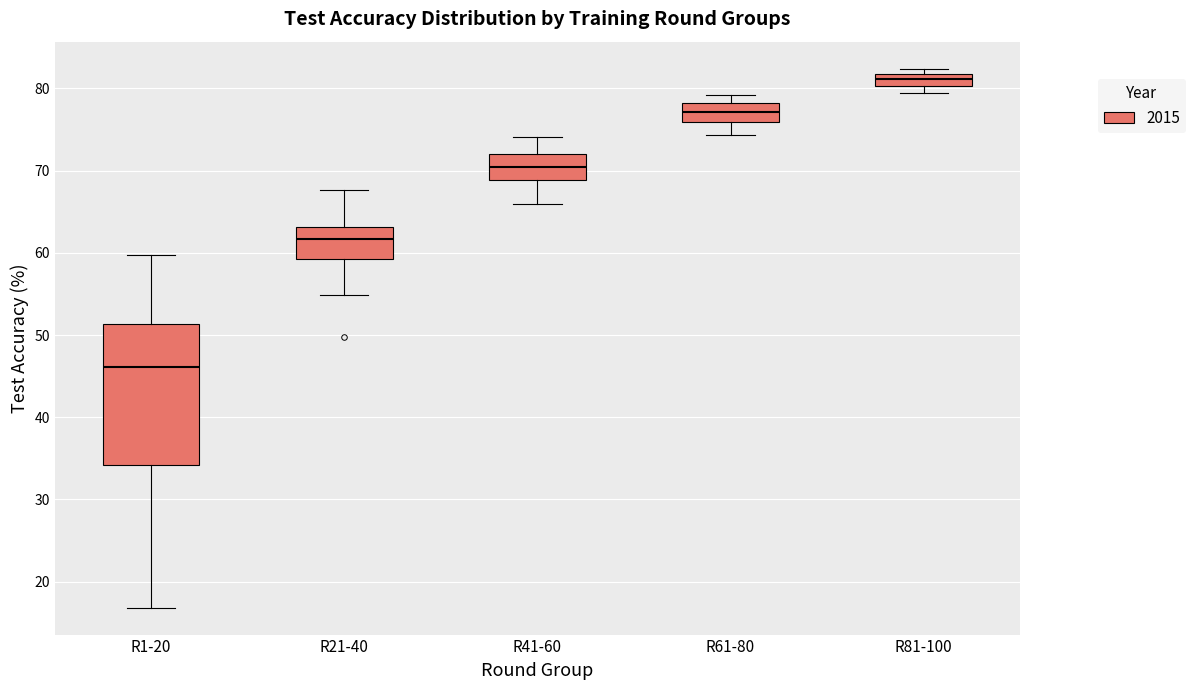

Which box is the tallest, from its lower edge to its upper edge?

R1-20